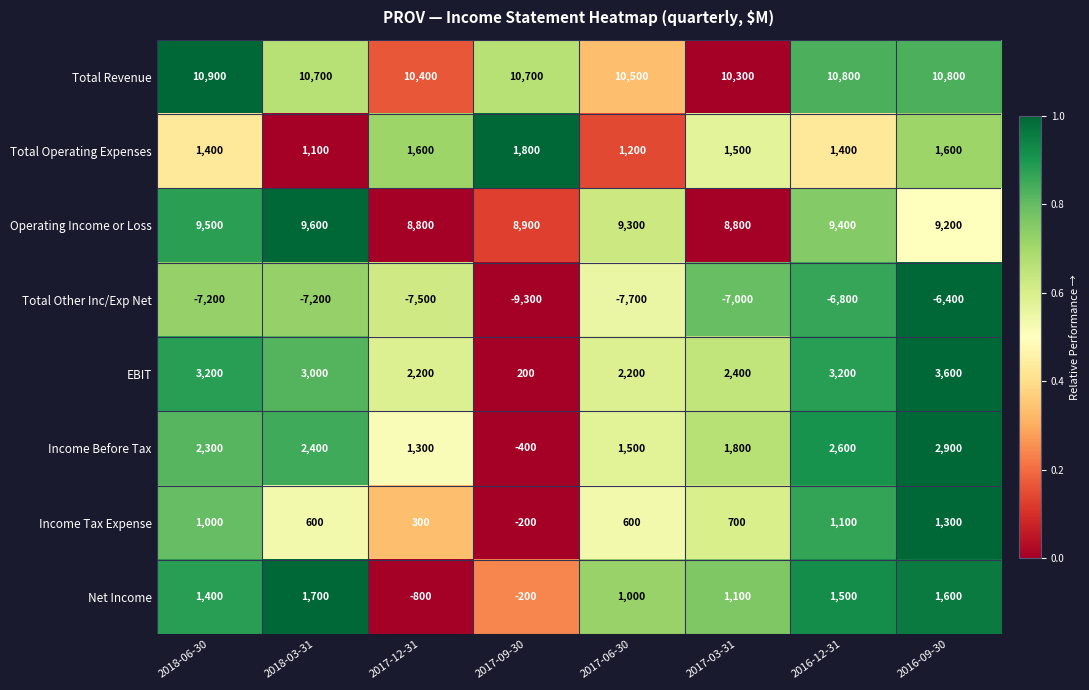

What is the difference between the highest and lowest values at 2017-12-31?

17900